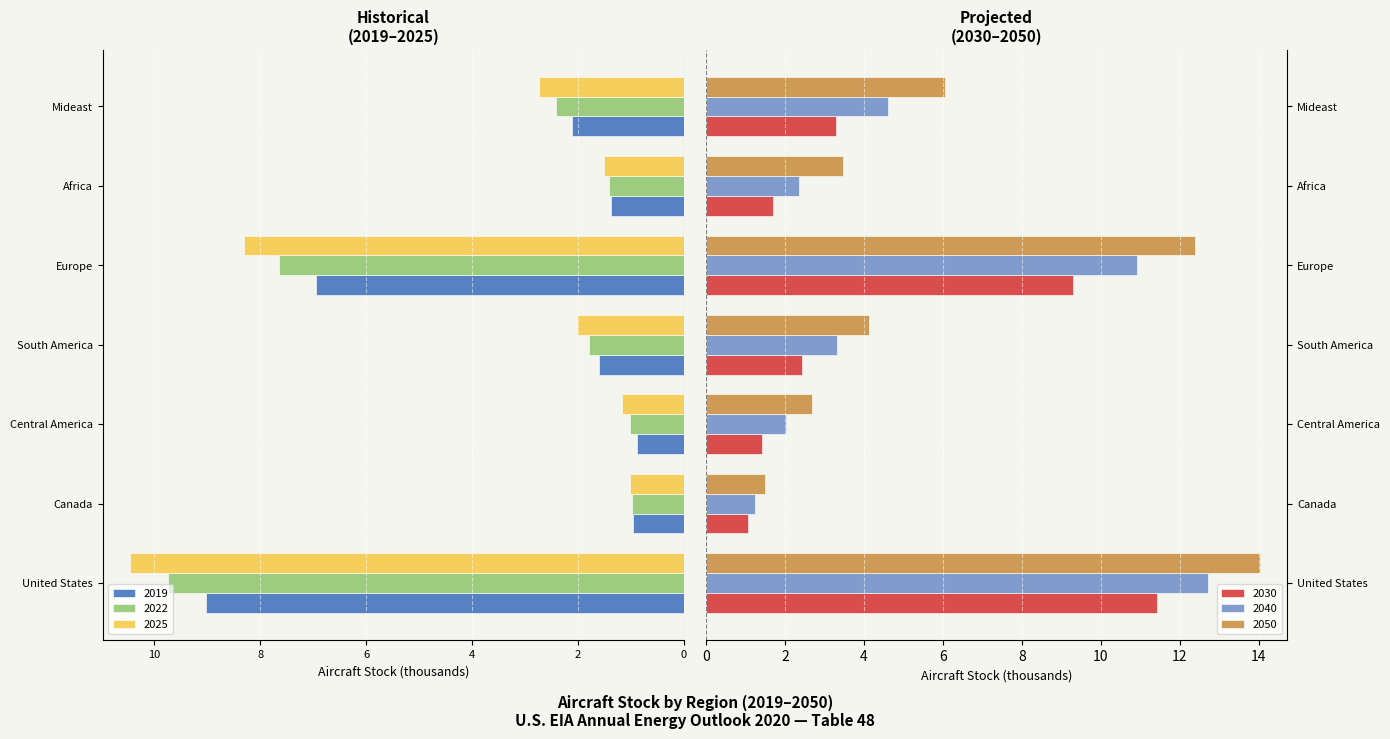

At which label does 2050 reach its peak?

United States